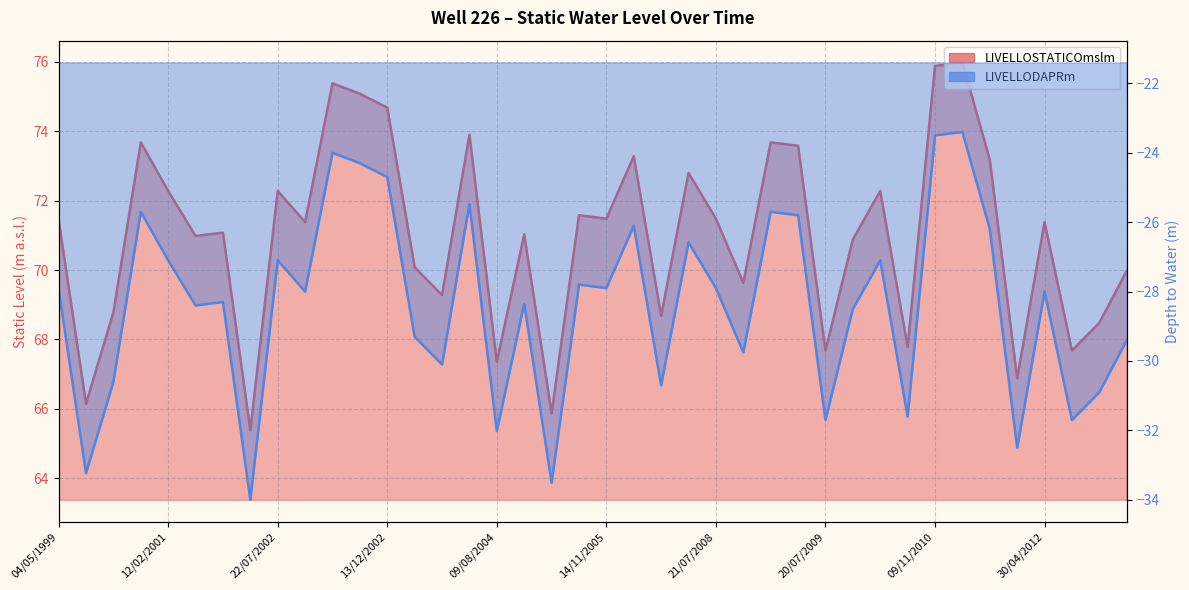

Does the chart display data point markers on the line(s)?

No